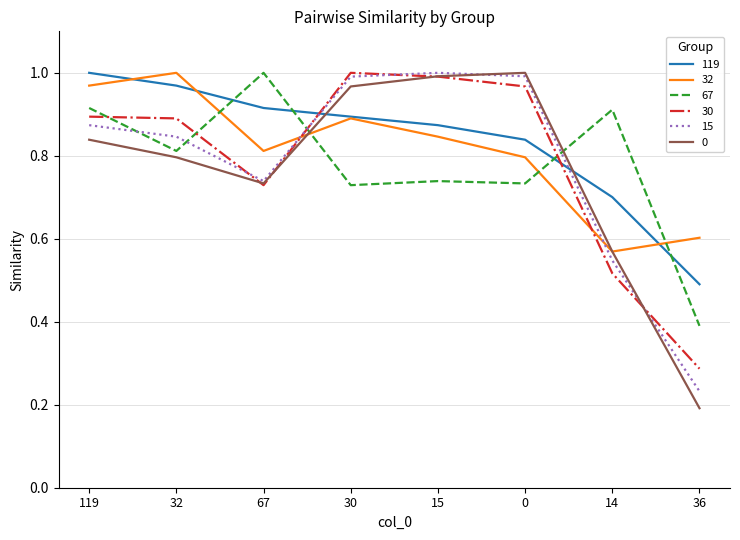

What position from the left is 14?

7